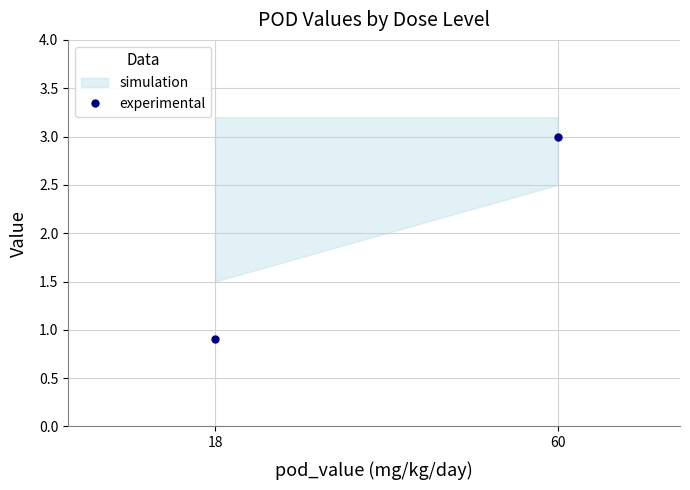

The chart shows a value of 0.9 at 18. True or false?

True